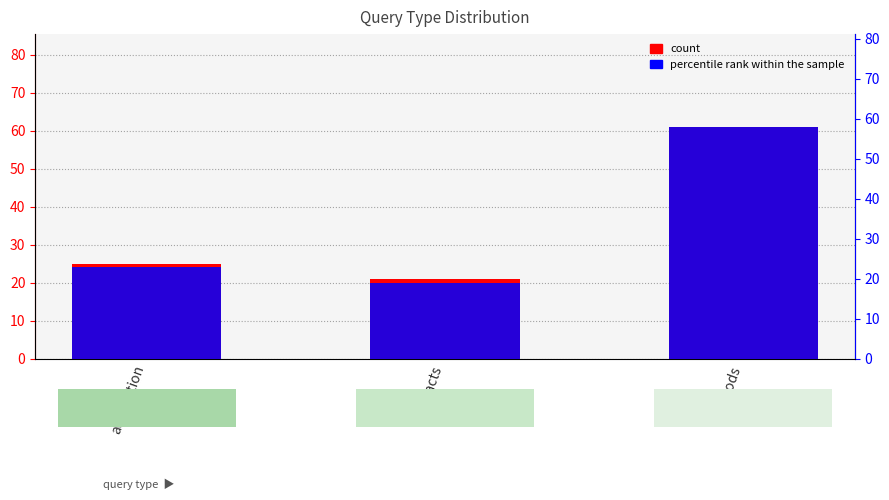

The value of count at methods is 19. True or false?

False